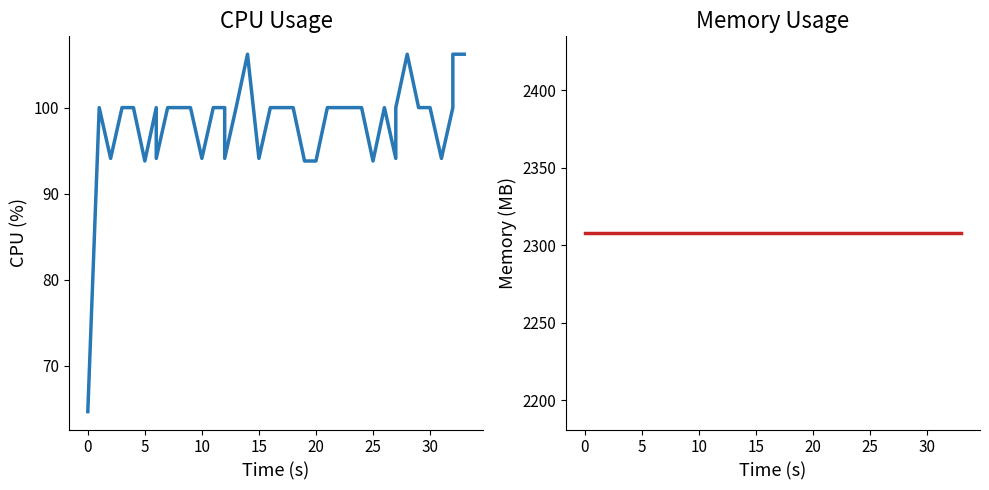

Between 17 and 20, which series saw the biggest shift?

cpu